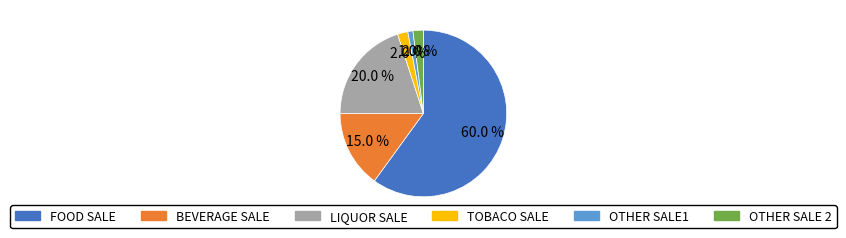

To the nearest percent, what is the average slice percentage?

17%